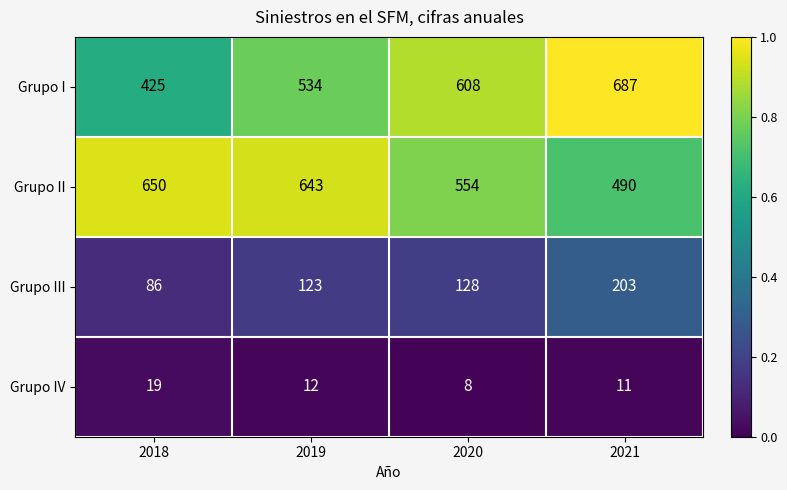

What is the difference between the highest and lowest values at 2018?

631